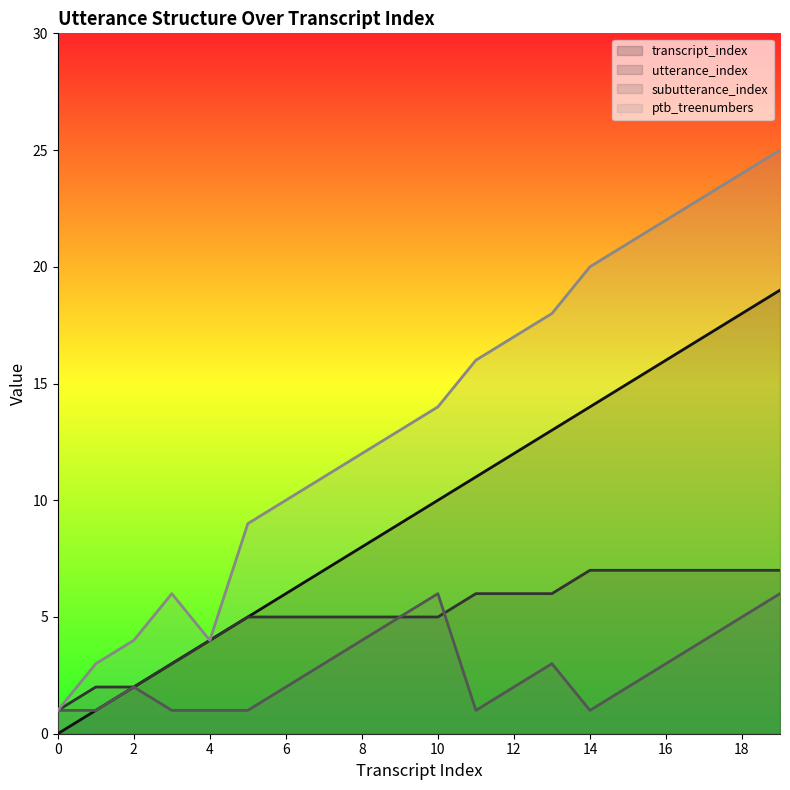

Rank the series at 15 from lowest to highest value.

subutterance_index, utterance_index, transcript_index, ptb_treenumbers